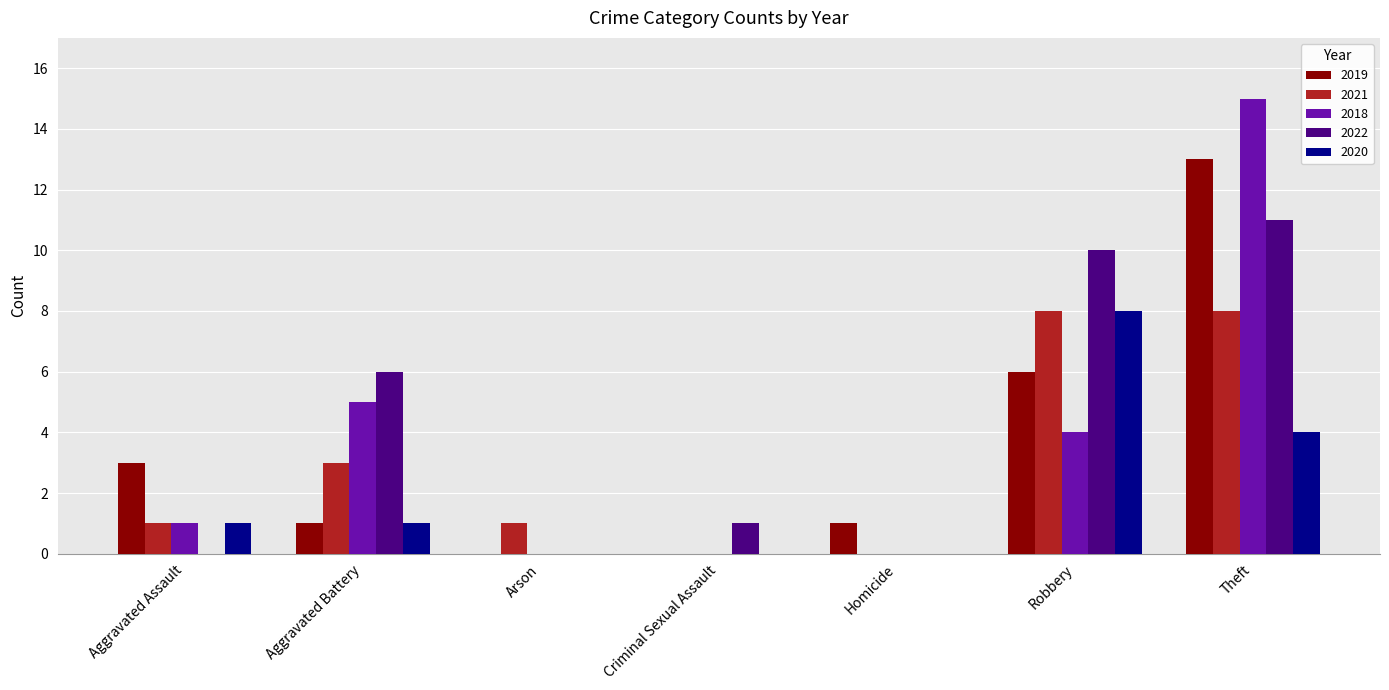

What is the average value of the 2019 series?

3